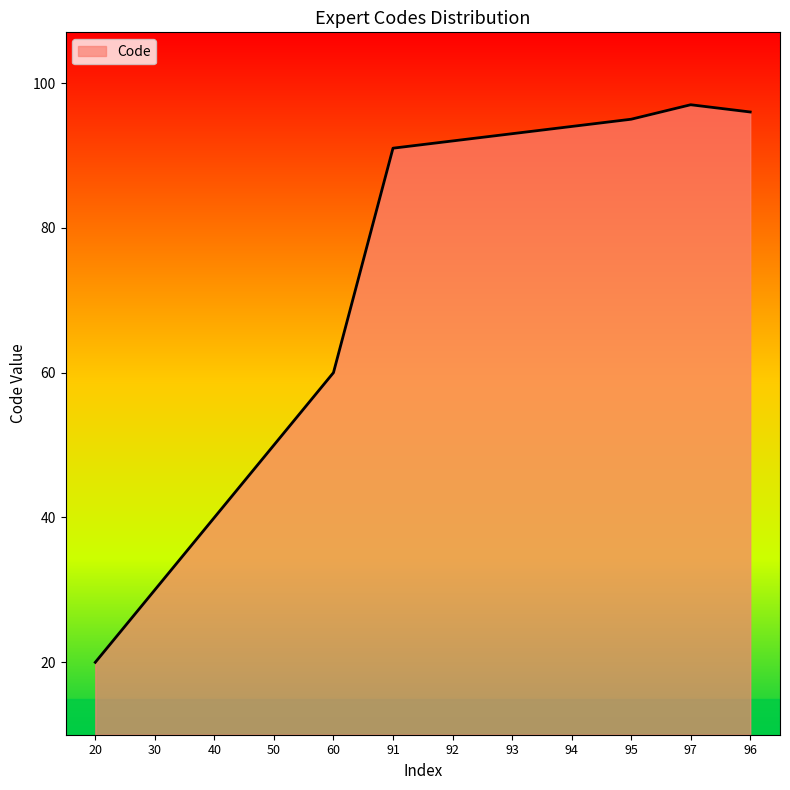

Where is the data nearest to the value 58?

60